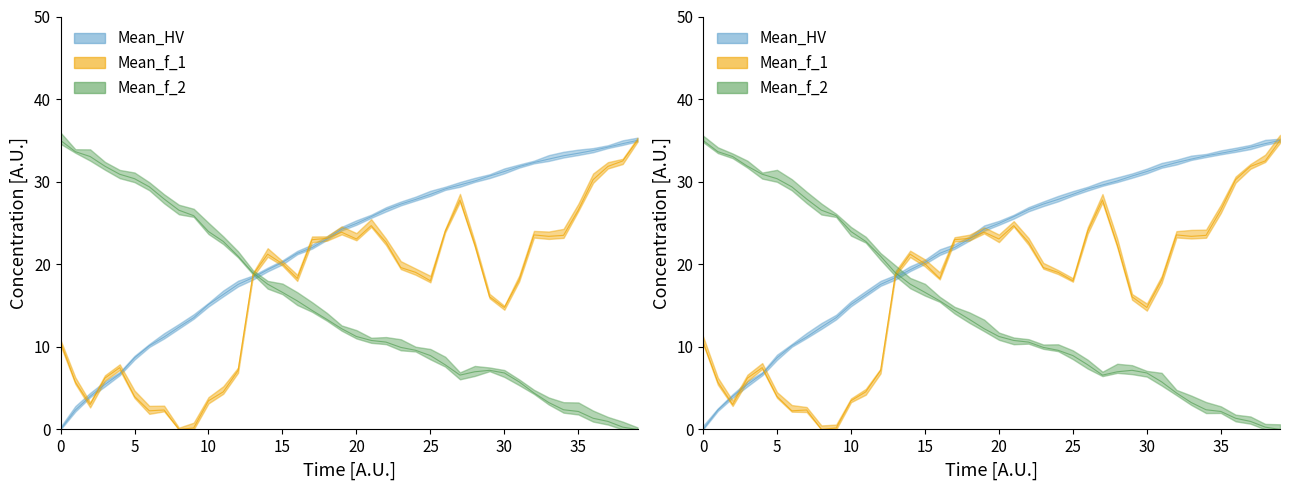

Rank the series by their average value, from lowest to highest.

Mean_f_2, Mean_f_1, Mean_HV